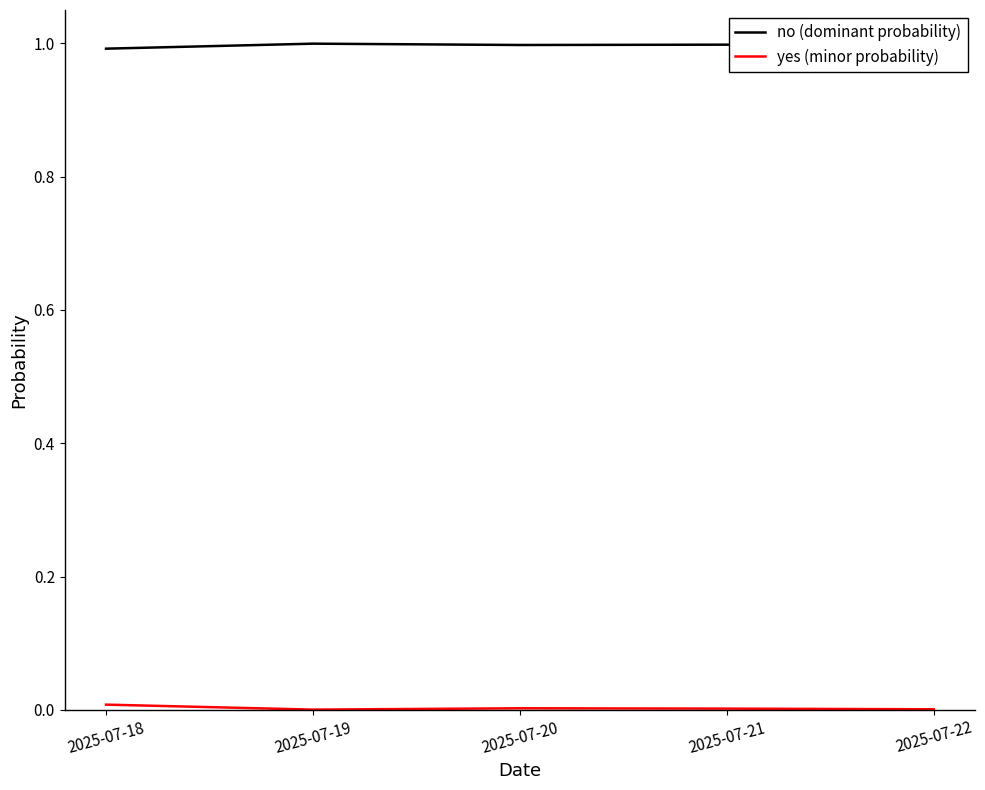

Is it true that no (dominant probability) equals 0.7 at 2025-07-18?

False